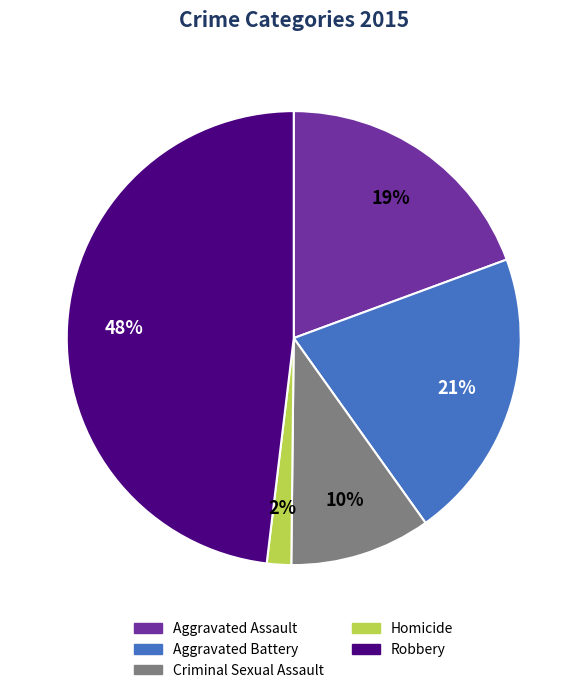

Which category has the smallest portion of the pie?

Homicide